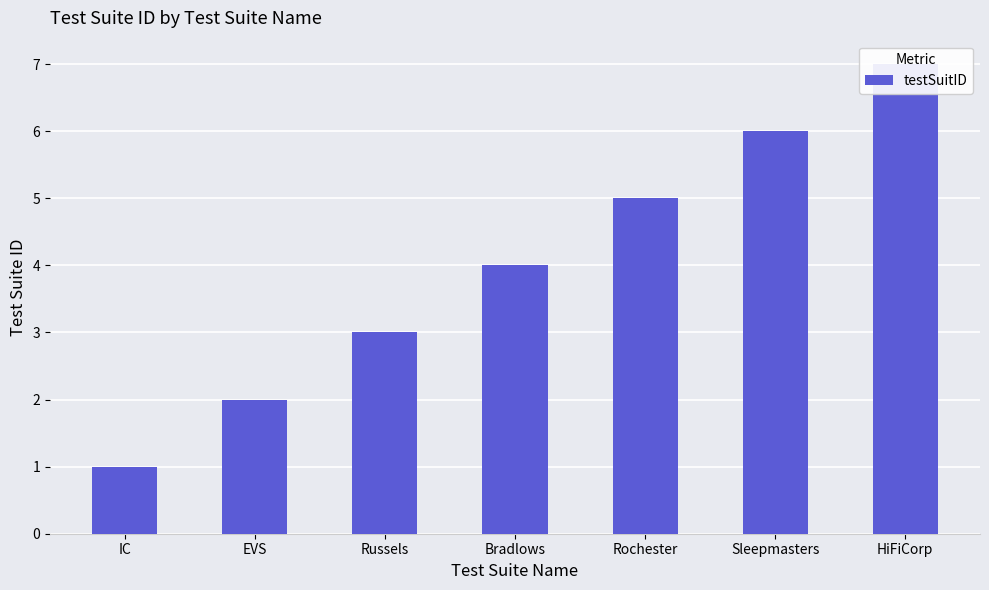

What is the smallest value displayed?

1